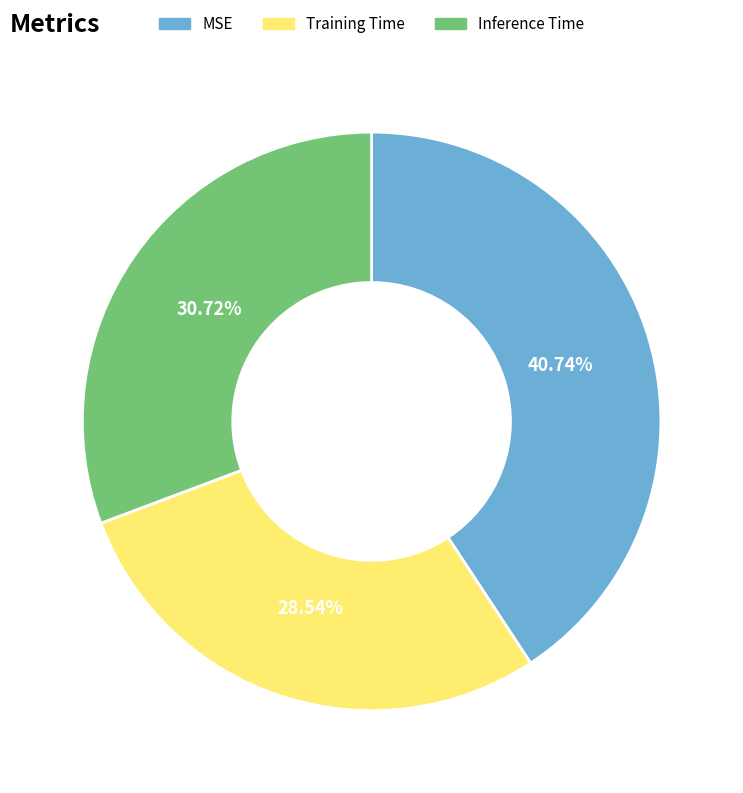

What percentage is the Inference Time slice, to the nearest percent?

31%